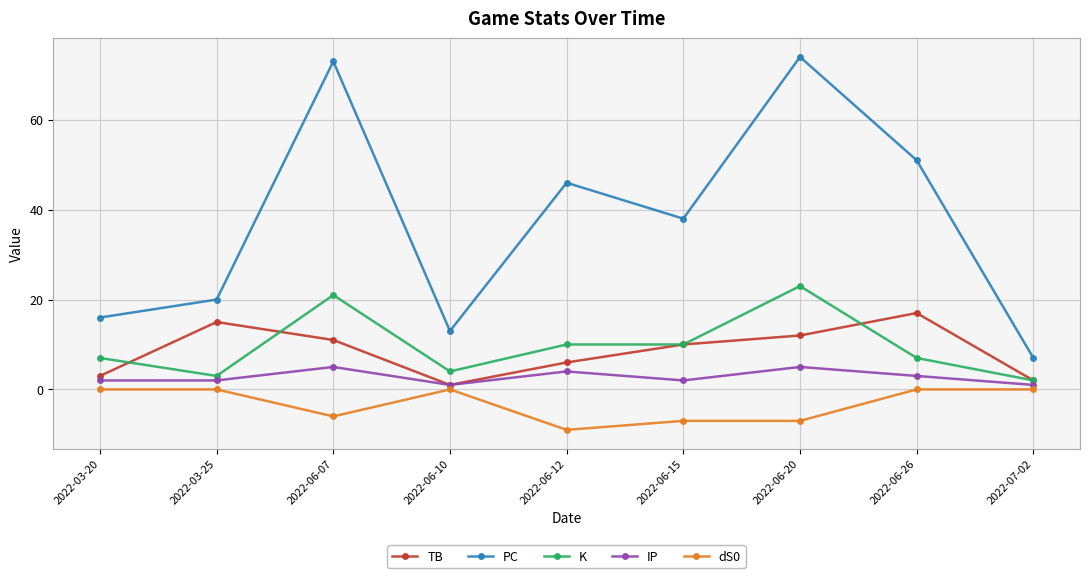

What is the total value across all series at 2022-03-25?

40